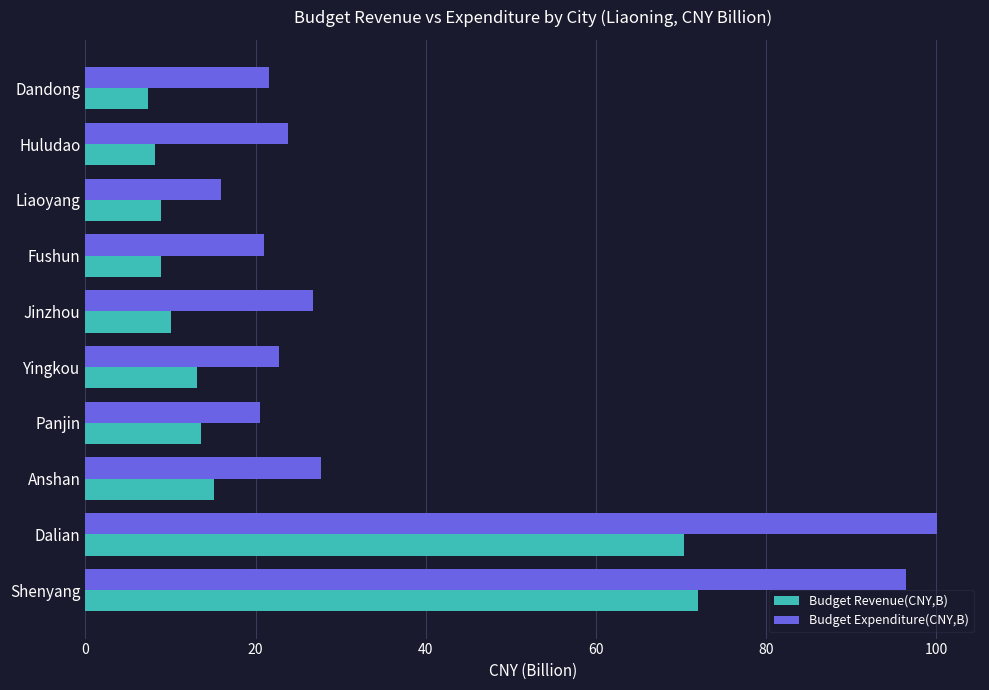

At Huludao, list the series in order from smallest to largest.

Budget Revenue(CNY,B), Budget Expenditure(CNY,B)